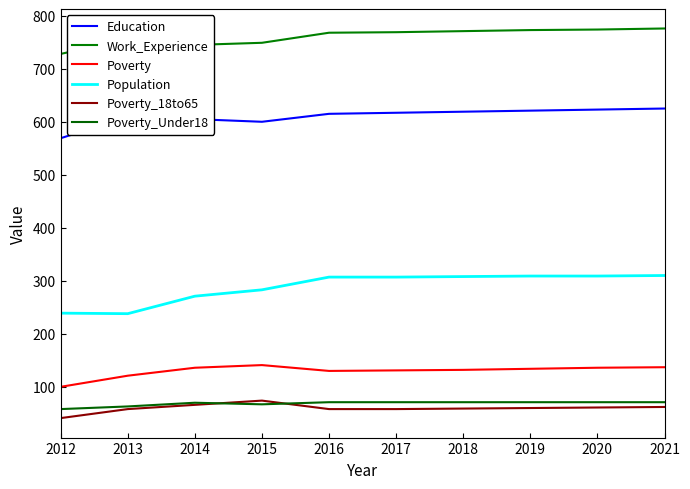

What is the difference between the maximum and minimum values in the Education series?

56